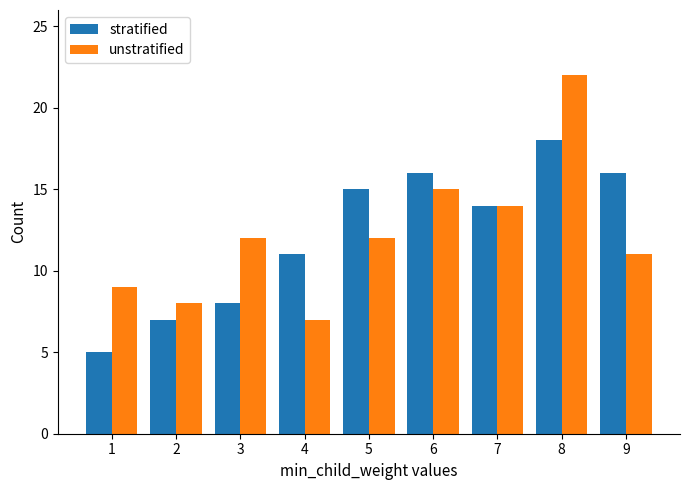

Reading left to right, what are all the values shown in this chart?

stratified: 5	7	8	11	15	16	14	18	16
unstratified: 9	8	12	7	12	15	14	22	11